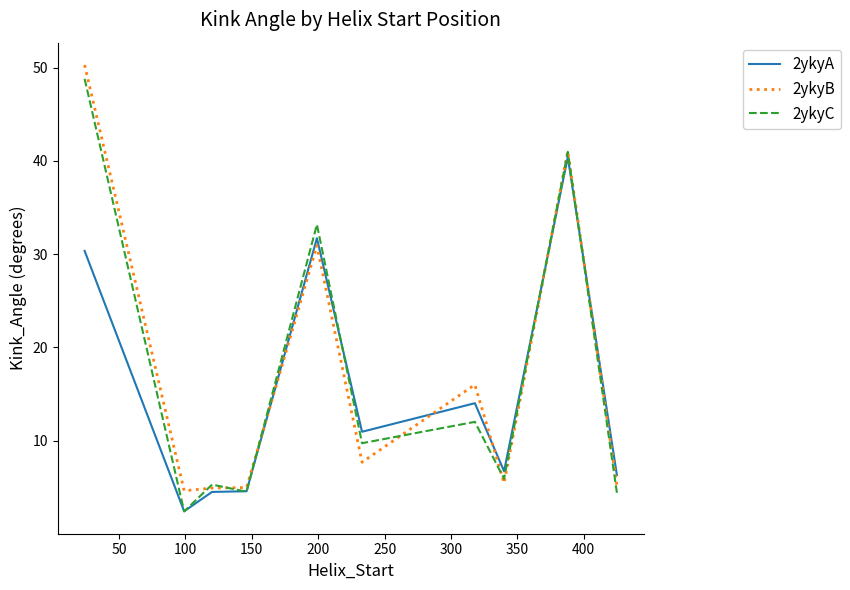

What is the greatest value displayed?

50.3